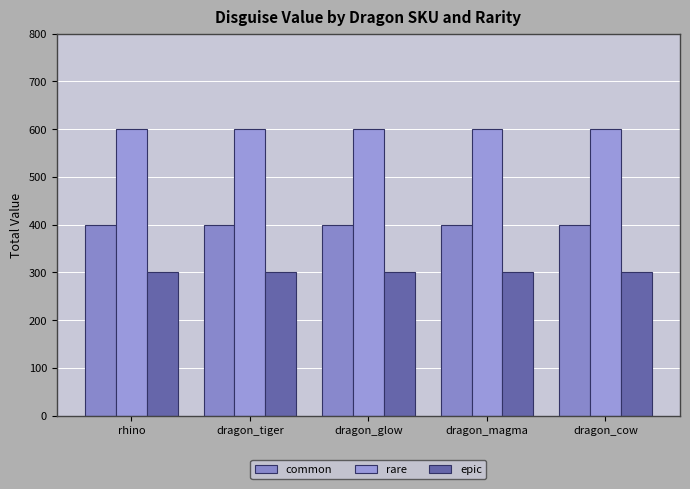

What is the label of the 3rd bar from the right?

dragon_glow